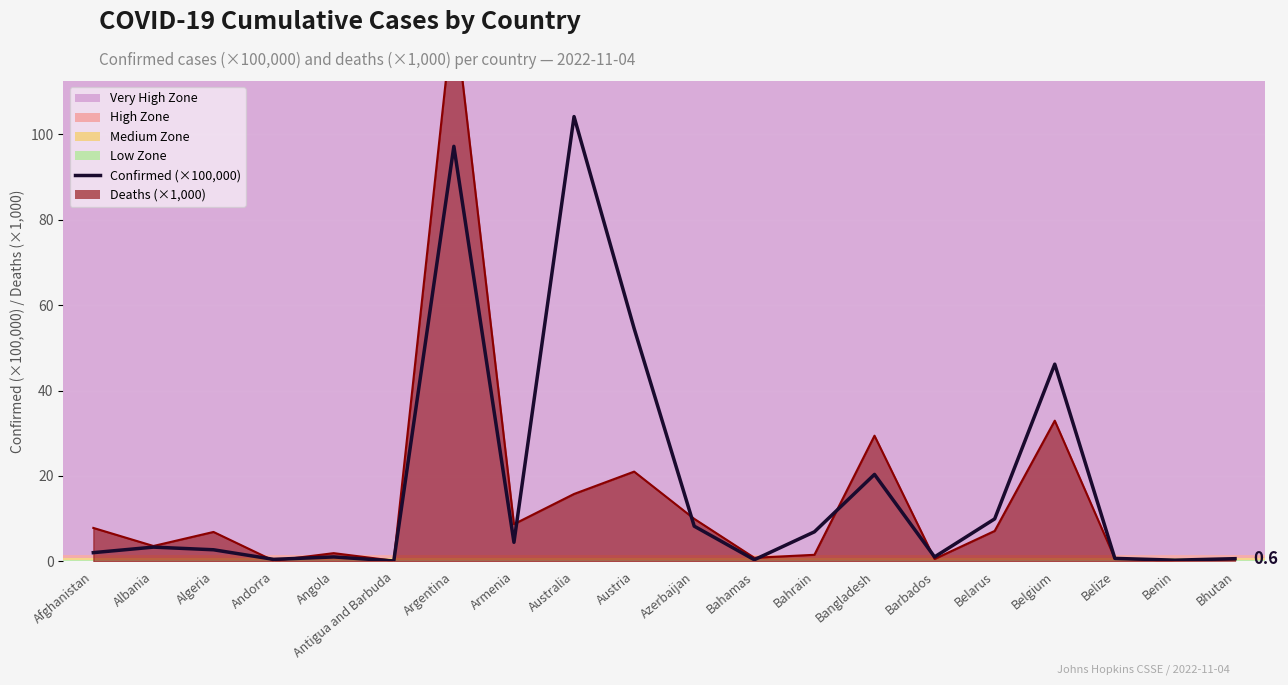

List the labels in order of value, largest first.

Australia, Argentina, Austria, Belgium, Bangladesh, Belarus, Azerbaijan, Bahrain, Armenia, Albania, Algeria, Afghanistan, Barbados, Angola, Belize, Bhutan, Andorra, Bahamas, Benin, Antigua and Barbuda